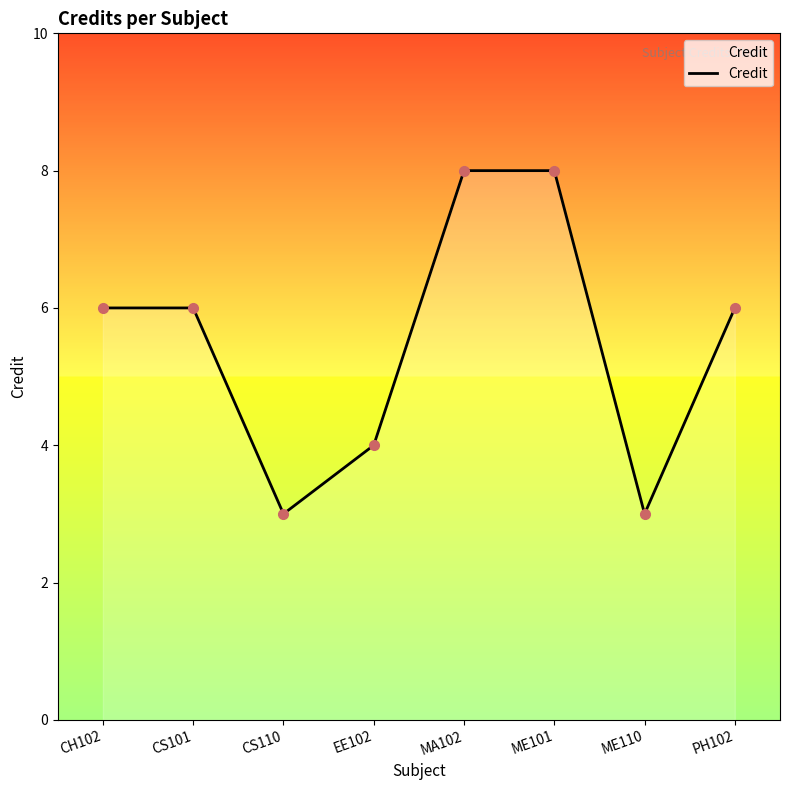

The value at MA102 is 6. True or false?

False